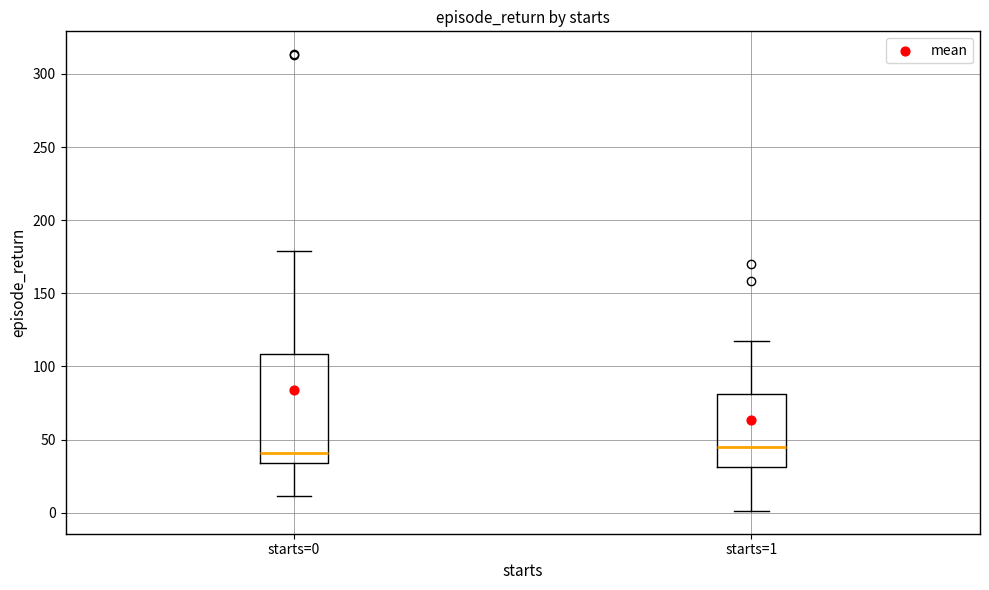

Comparing the boxes themselves (not the whiskers), which one is the tallest?

starts=0